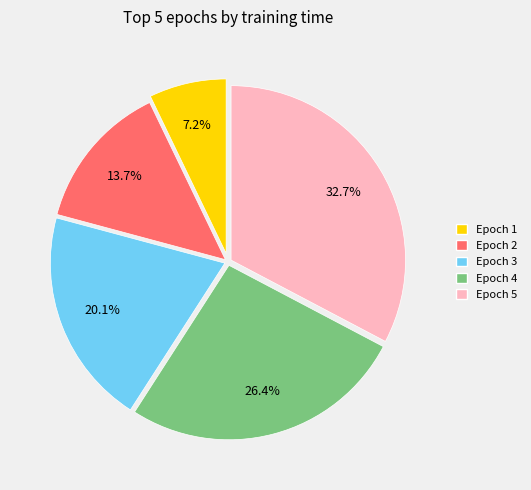

Which category has the smallest portion of the pie?

Epoch 1